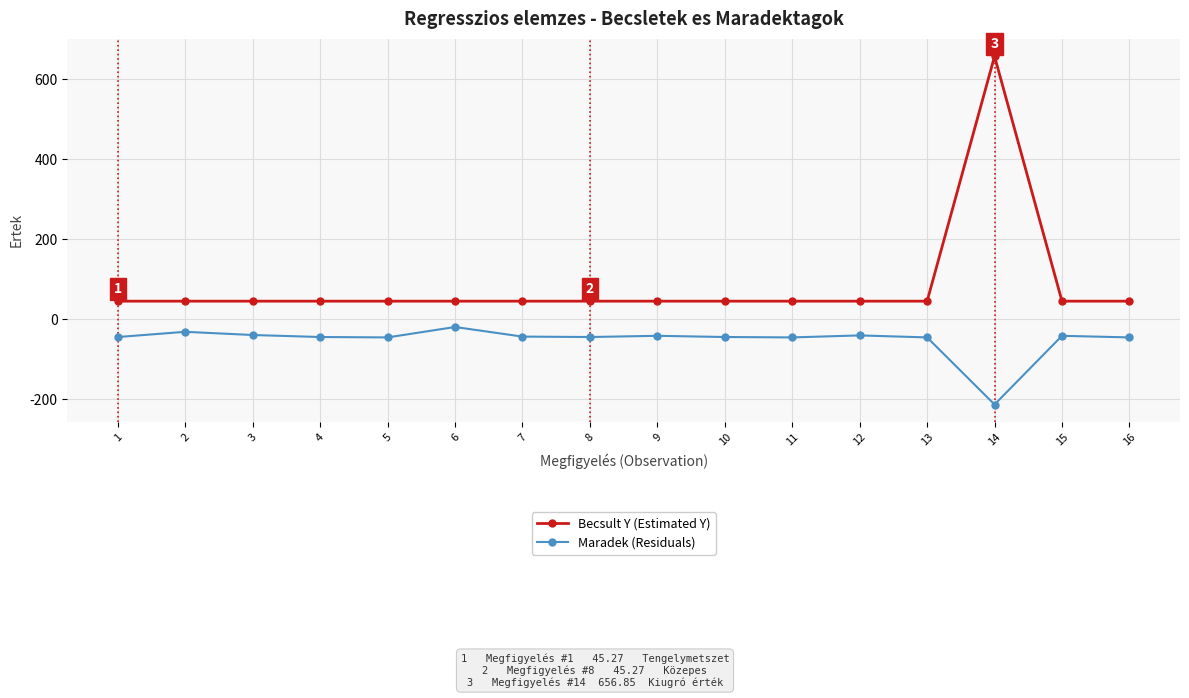

The Maradek (Residuals) series shows -363.3 at 14. True or false?

False